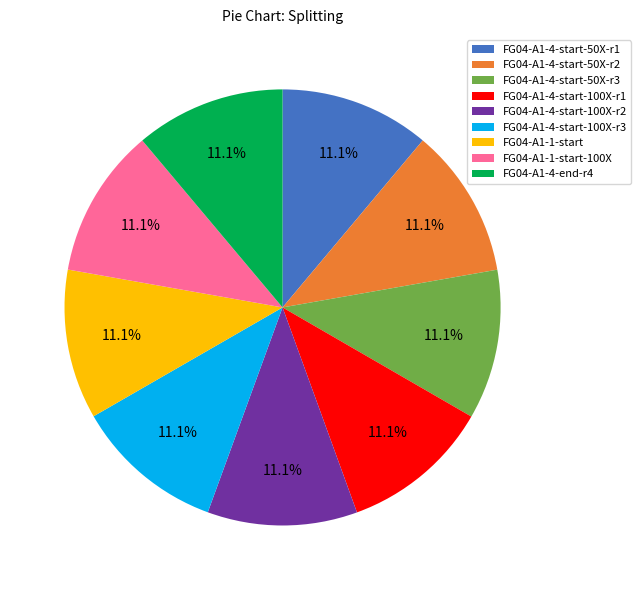

Approximately how many times larger is the value at FG04-A1-4-end-r4 compared to FG04-A1-1-start?

1.0